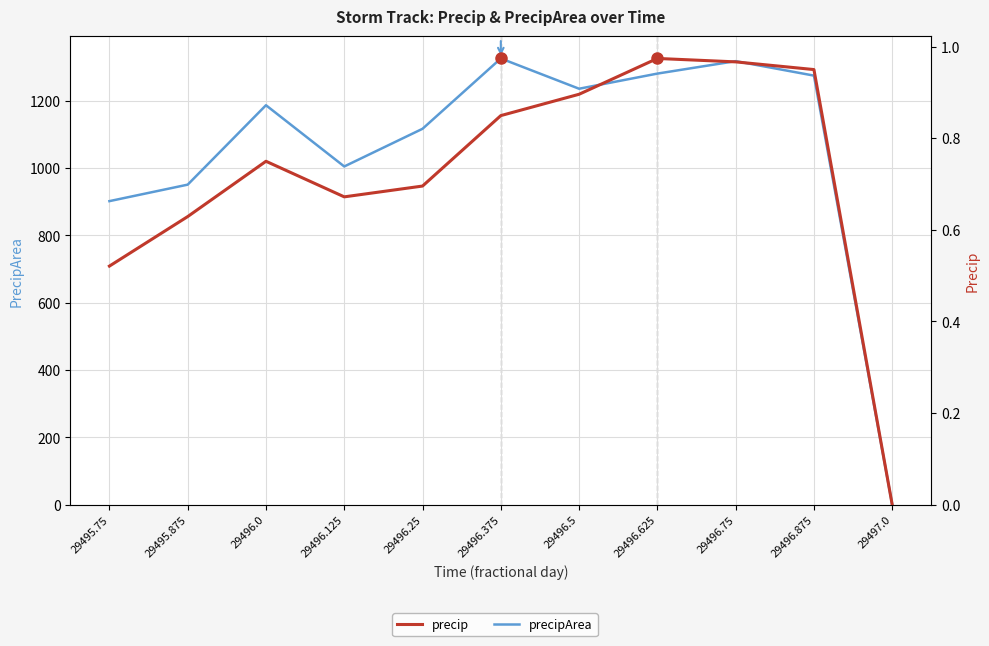

What position from the right is 29496.625?

4